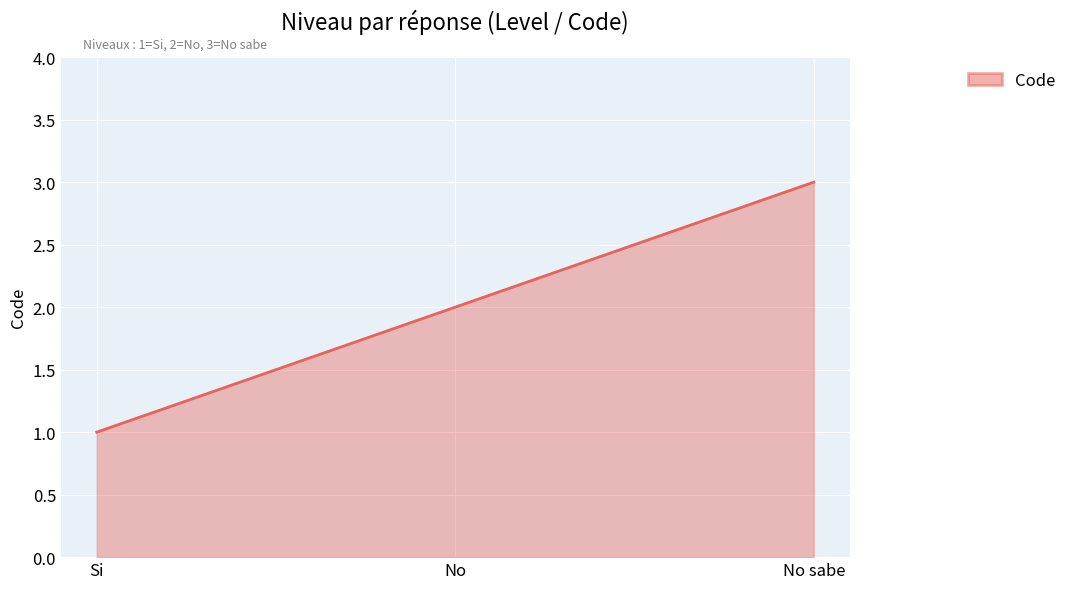

The value at No sabe is 5. True or false?

False